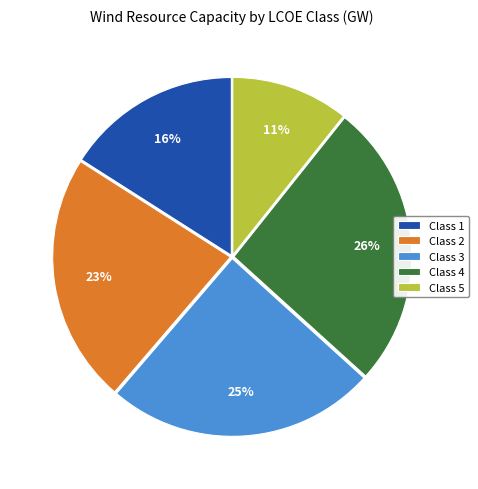

Do Class 1 and Class 4 together represent more than half of the pie?

No